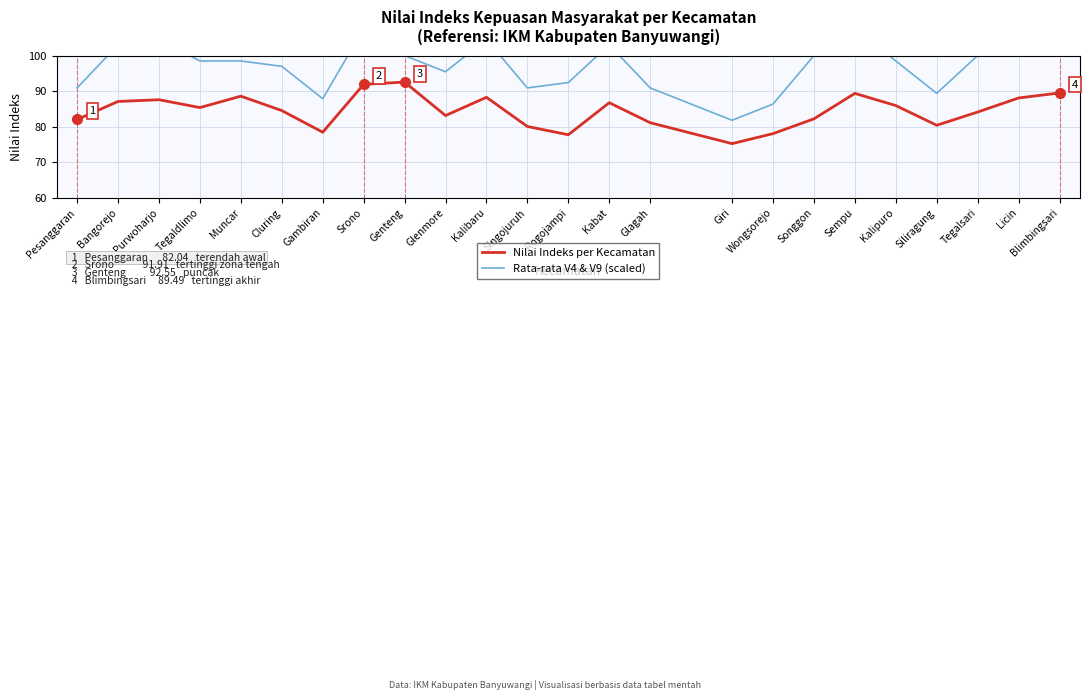

Which series has the largest total across all categories?

Rata-rata V4 & V9 (scaled)